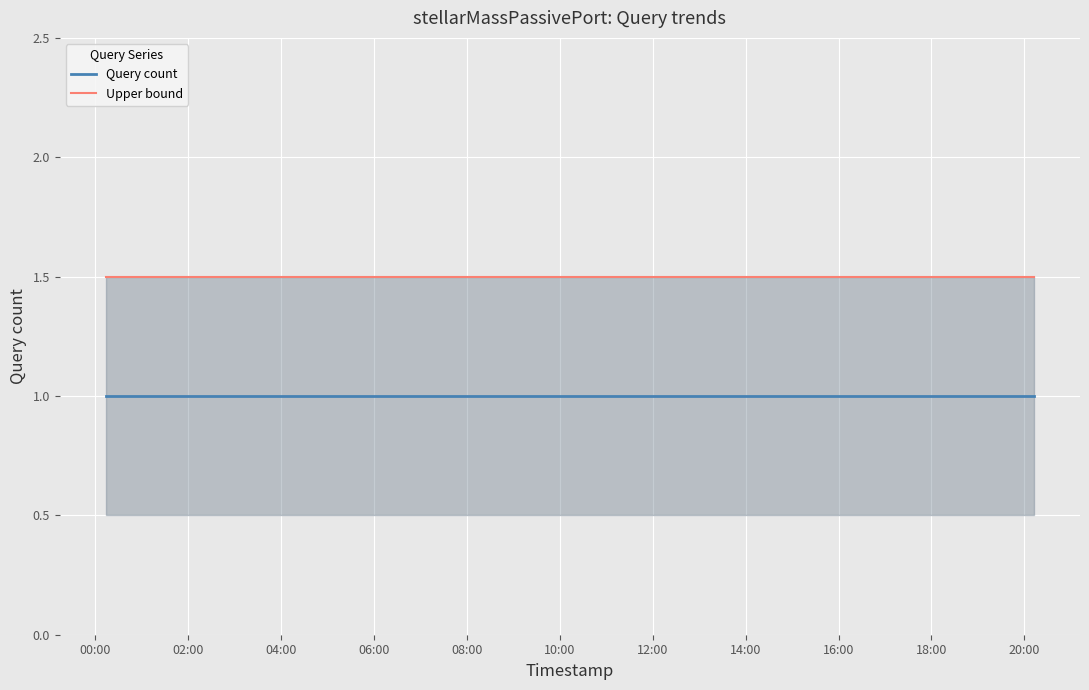

True or false: Query count and Upper bound intersect in this chart.

False